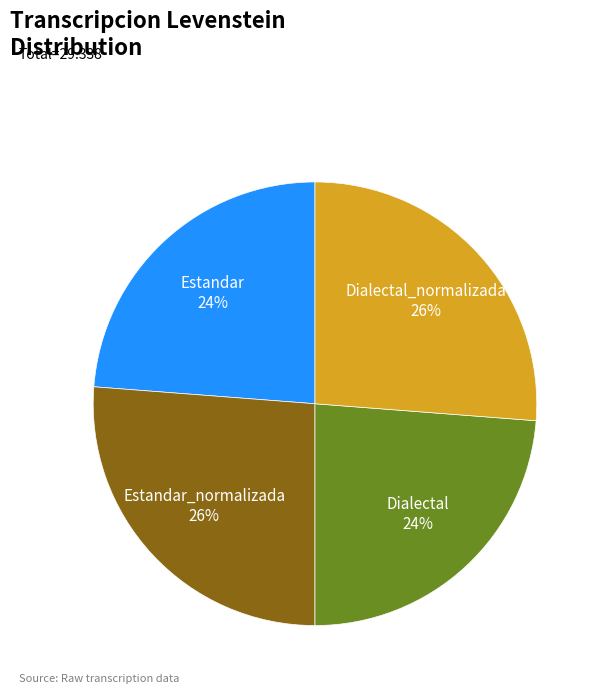

What percentage is the Dialectal_normalizada slice, to the nearest percent?

26%